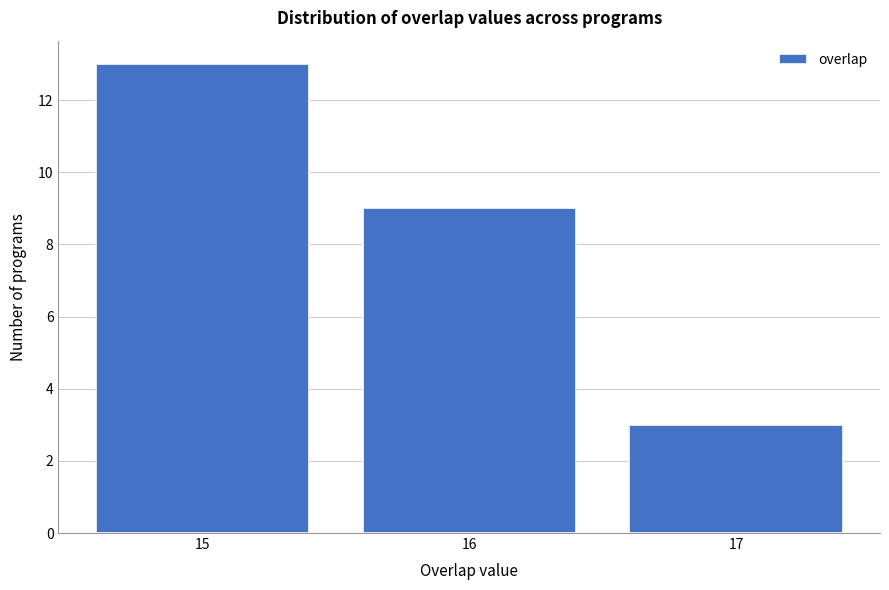

Reading right to left, transcribe all the data shown in this chart.

17=3	16=9	15=13